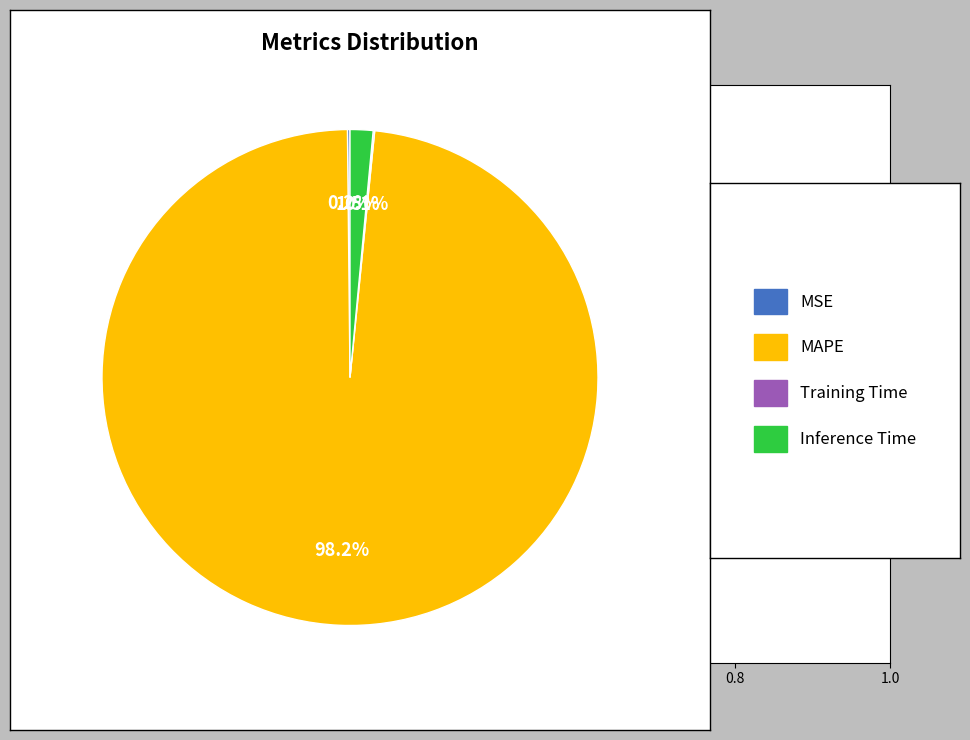

Does any single category account for the majority?

Yes